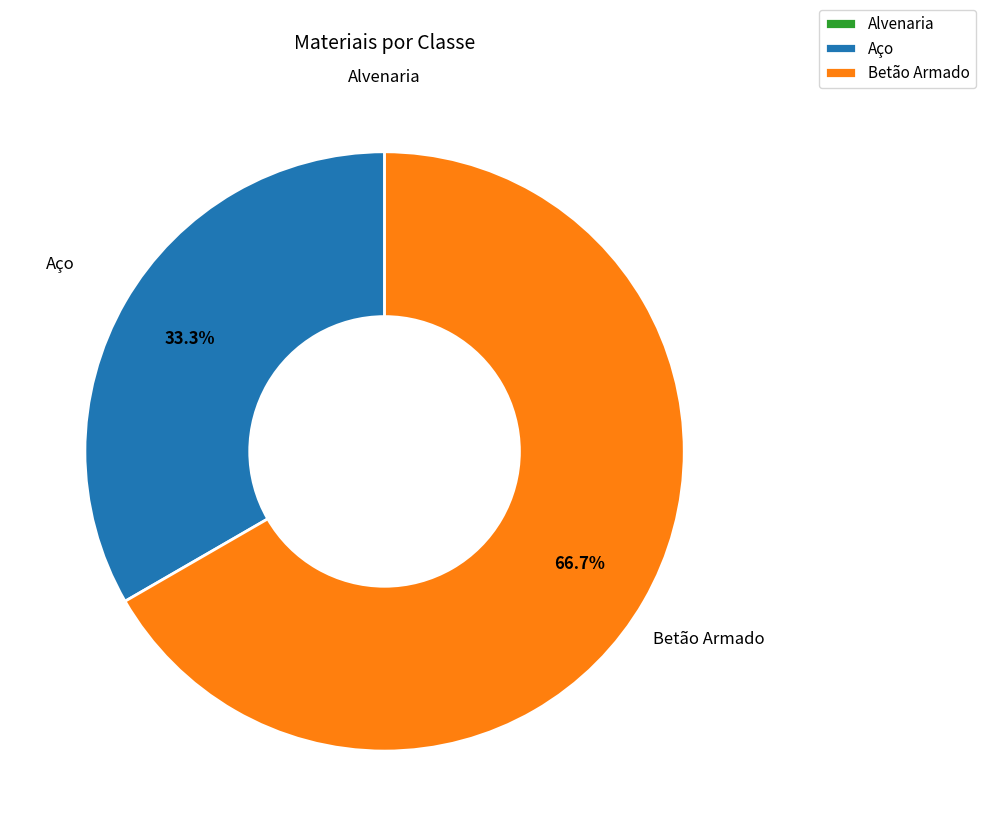

True or false: Betão Armado accounts for 67% of the total.

True